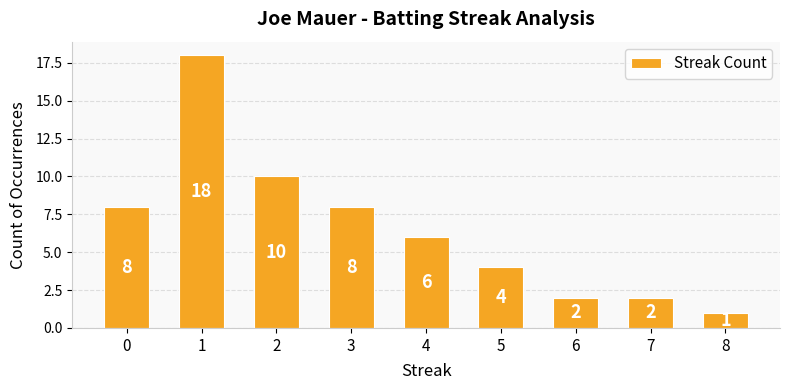

Reading left to right, extract all data points from this chart.

0=8	1=18	2=10	3=8	4=6	5=4	6=2	7=2	8=1